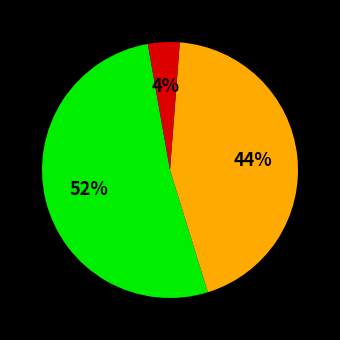

To the nearest percent, what is the difference between the largest and smallest slice percentages?

48%